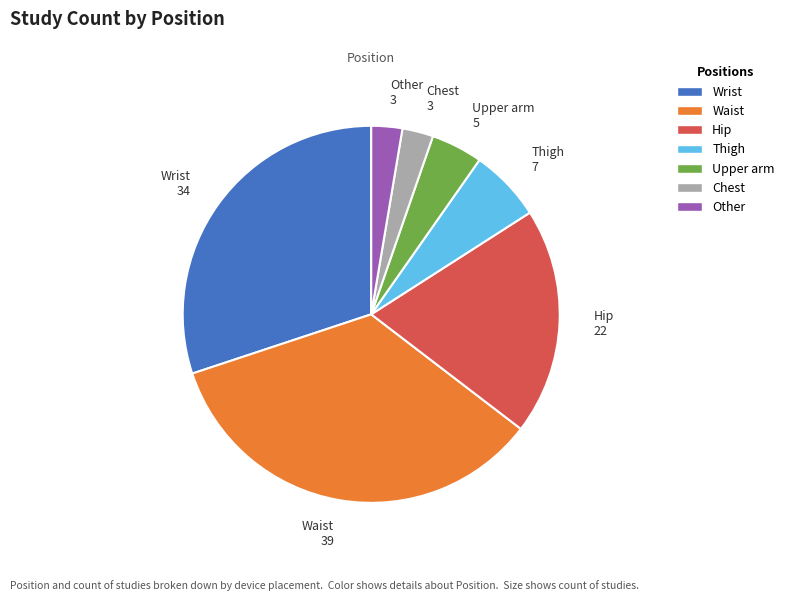

The Upper arm slice represents 4% of the pie. True or false?

True